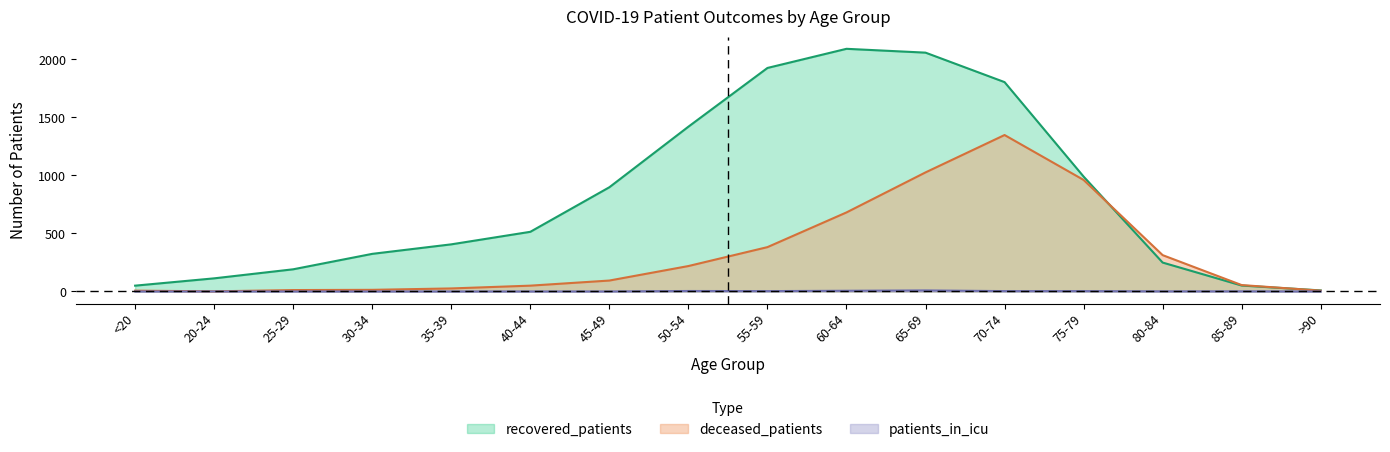

True or false: recovered_patients and patients_in_icu intersect in this chart.

False